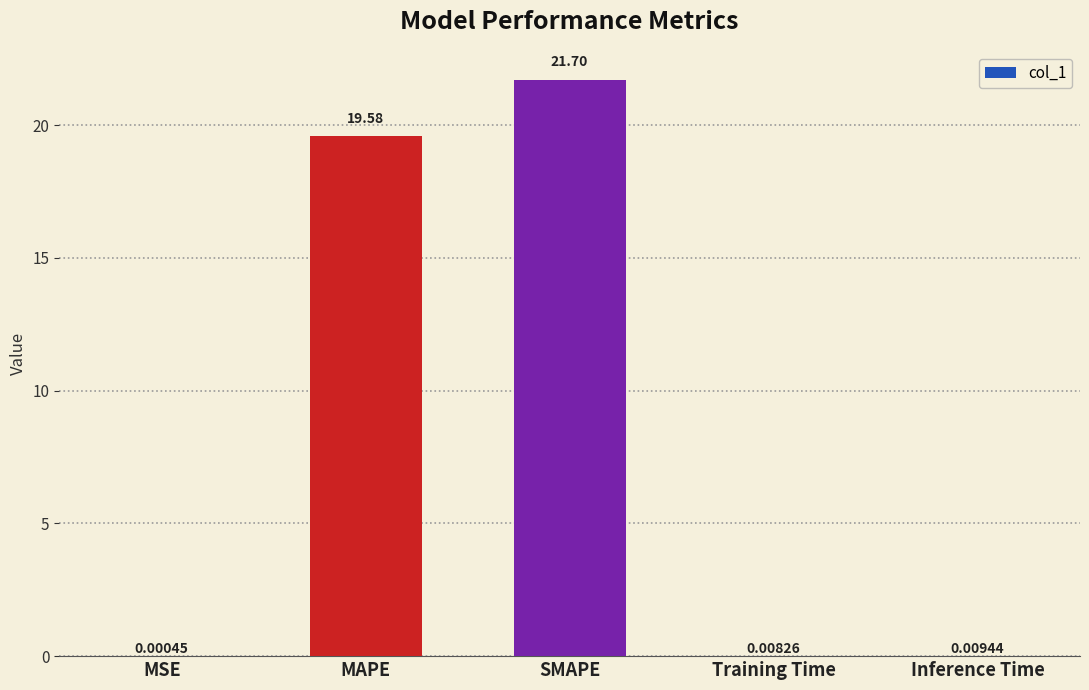

Where is the data nearest to the value 10?

MAPE